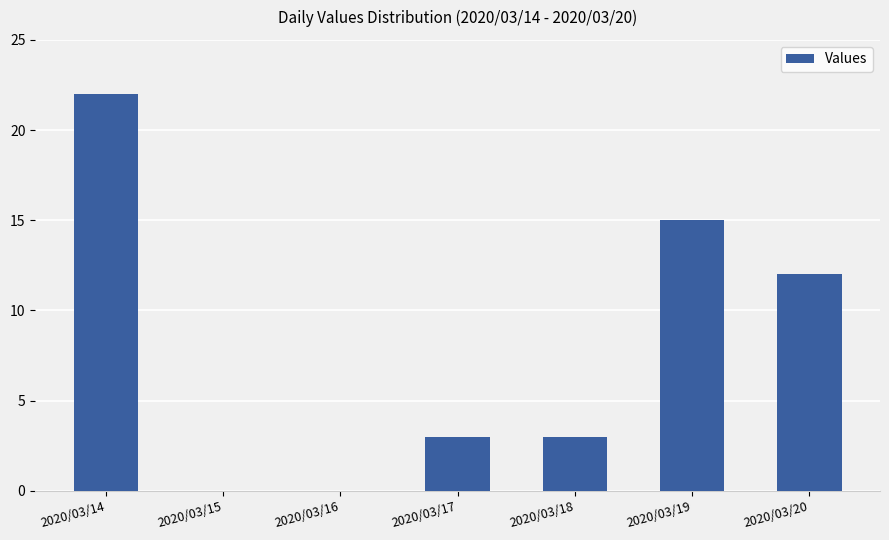

Count the number of data series in this chart.

1